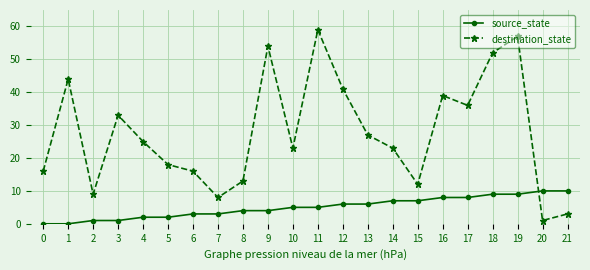

What is the minimum value for destination_state?

1